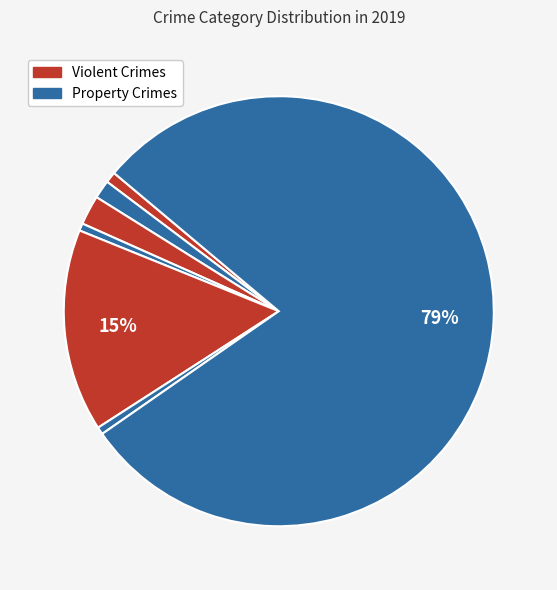

To the nearest percent, what is the difference between the largest and smallest slice percentages?

79%